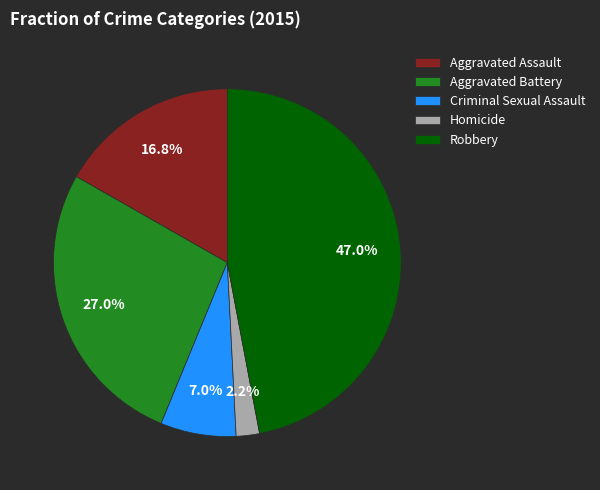

Which category has the smallest portion of the pie?

Homicide